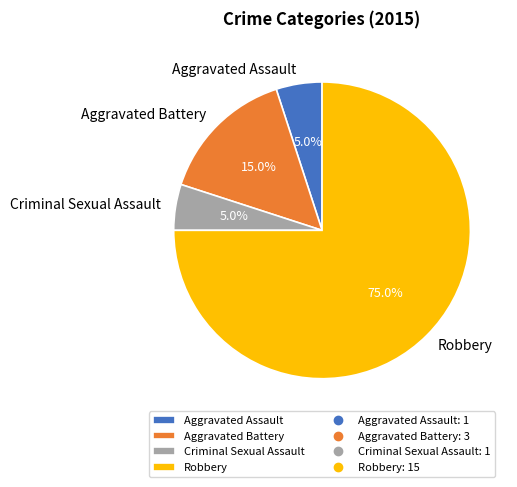

What is the majority slice?

Robbery